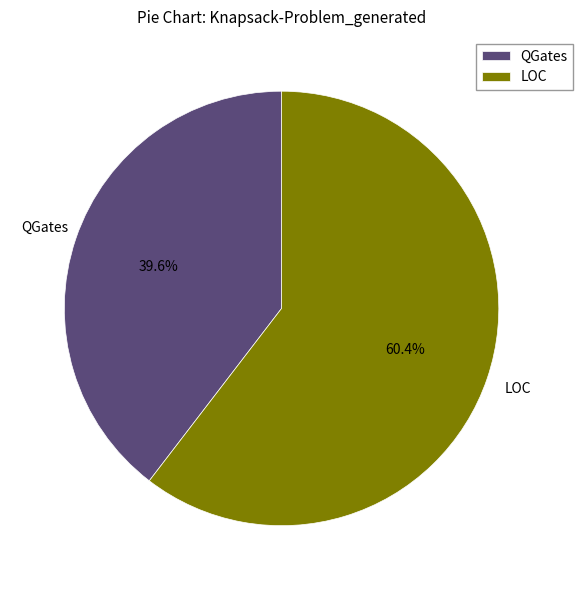

Which has a higher value, LOC or QGates?

LOC